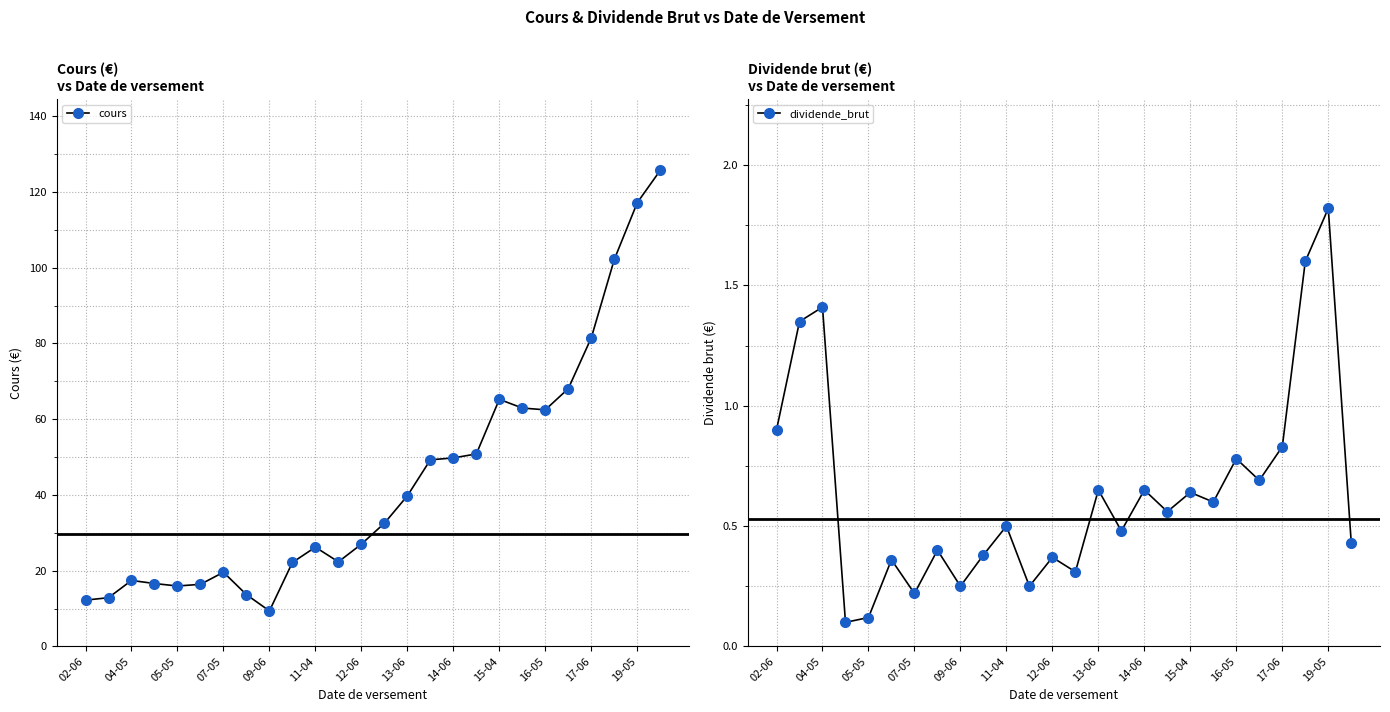

At which category is the sum across all series the highest?

25